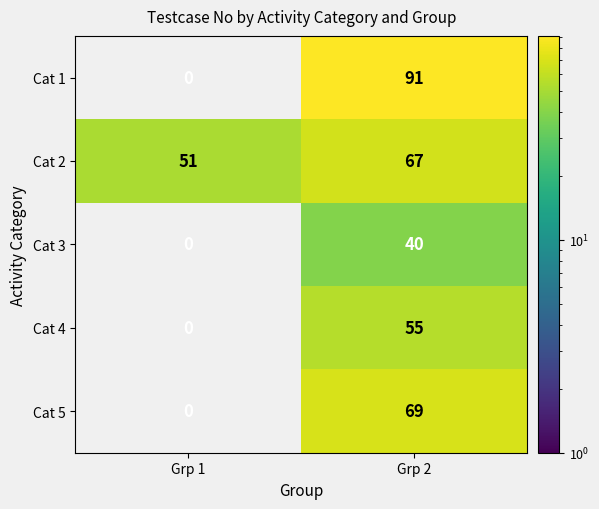

Which series has the largest total across all categories?

Cat 2